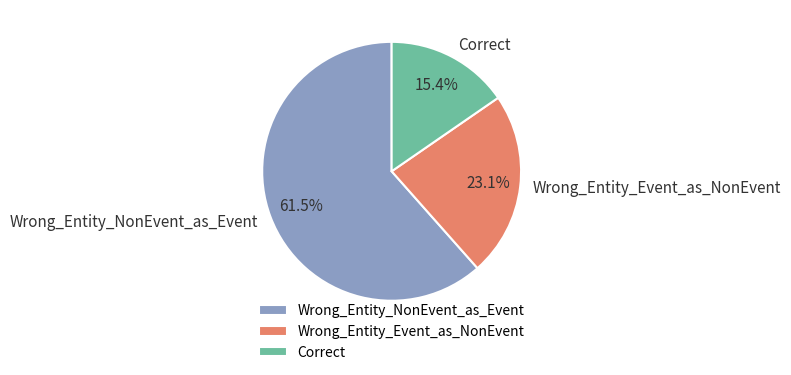

The Wrong_Entity_Event_as_NonEvent slice represents 28% of the pie. True or false?

False